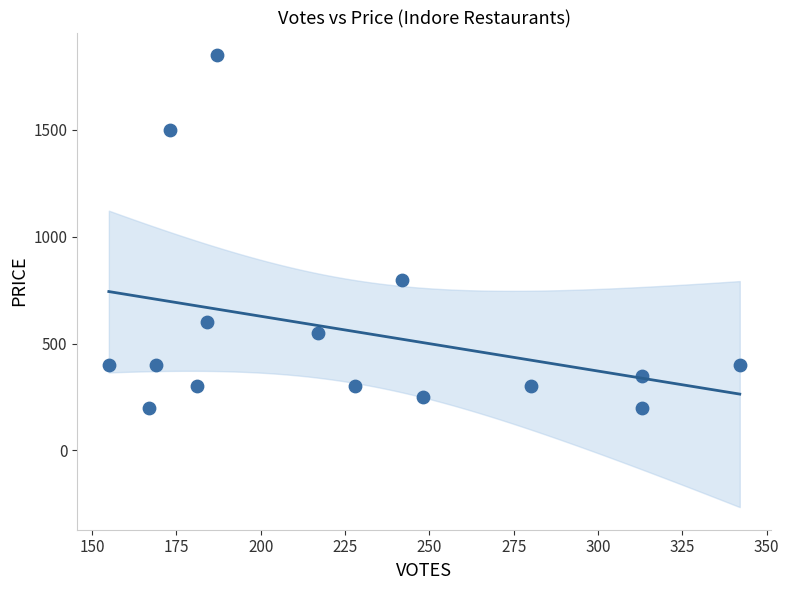

What Y value in the scatter plot is closest to 1025?

800